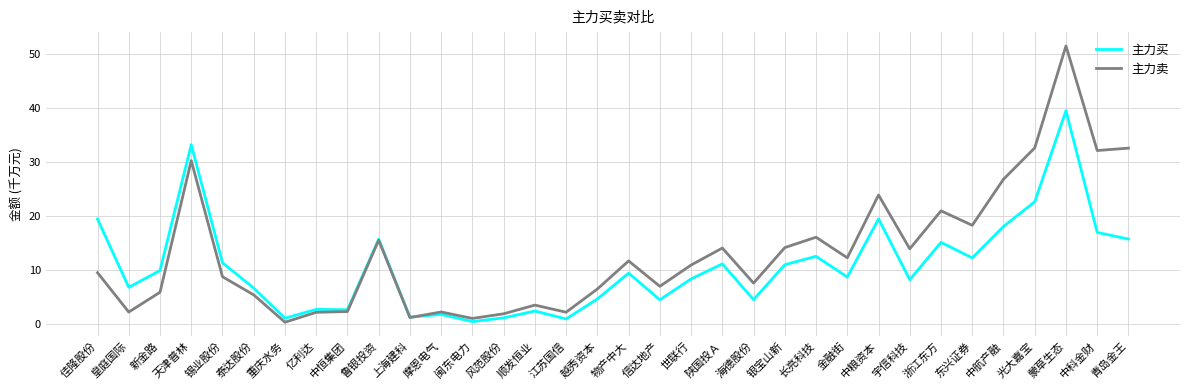

Is it true that 主力买 equals 1.7 at 海德股份?

False